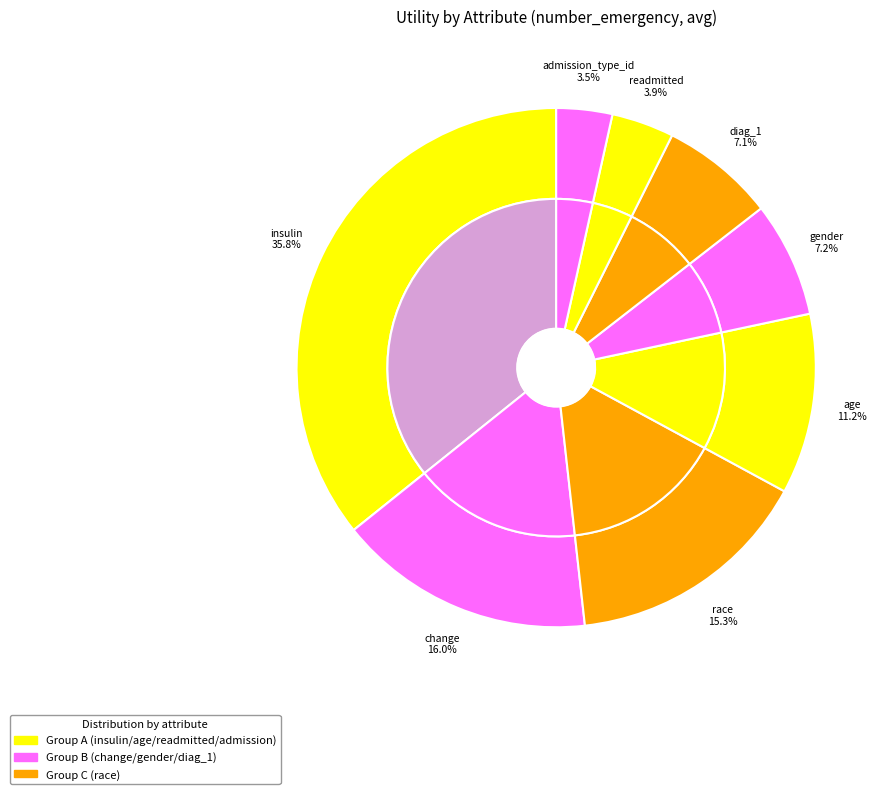

What percentage is the gender slice, to the nearest percent?

7%